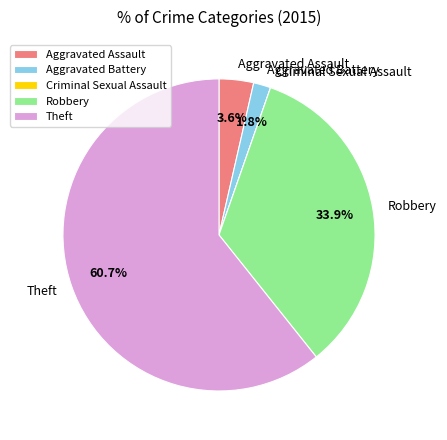

What is the largest slice in the pie chart?

Theft